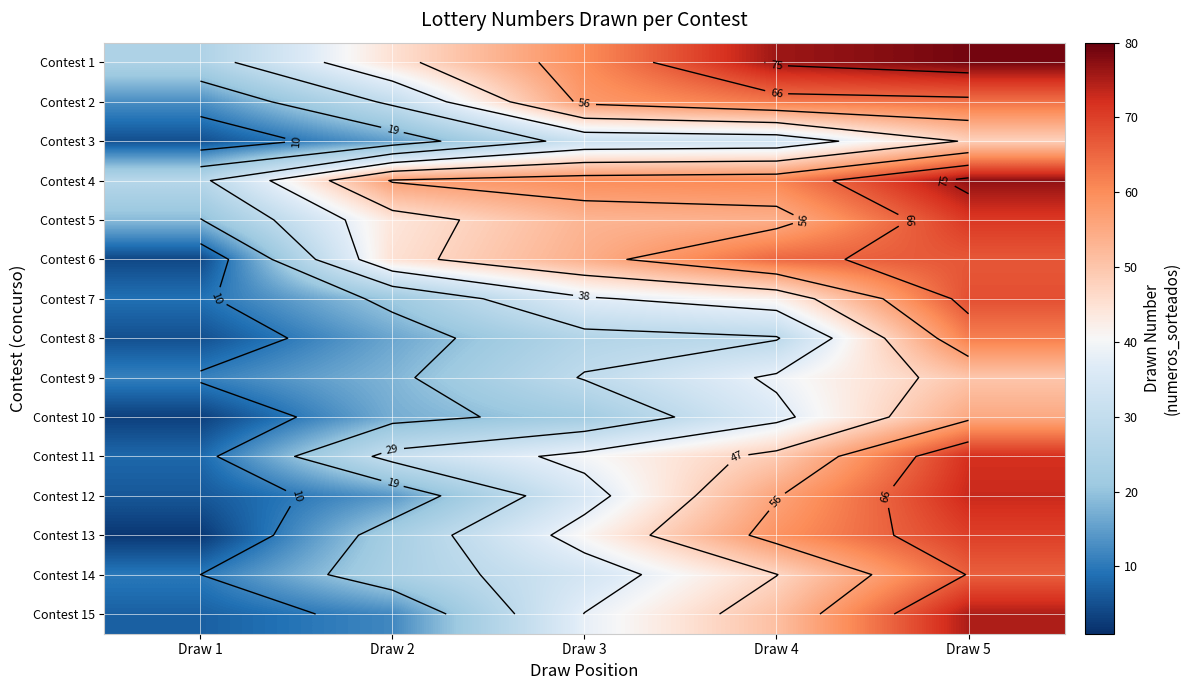

What is the difference between the second highest and minimum values in the Contest 6 series?

61